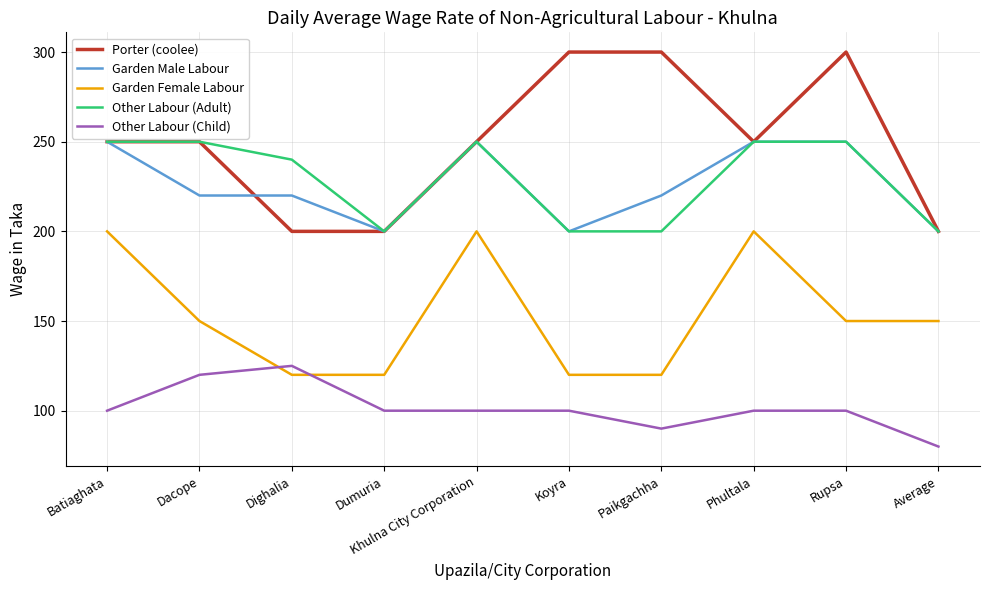

What value does the Other Labour (Adult) series have at Rupsa, to the nearest 5?

250